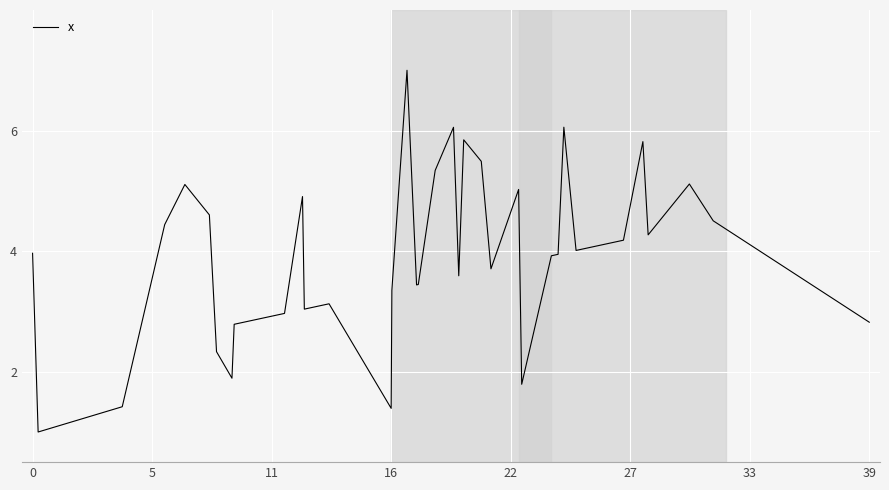

What is the minimum value shown in the chart?

1.0